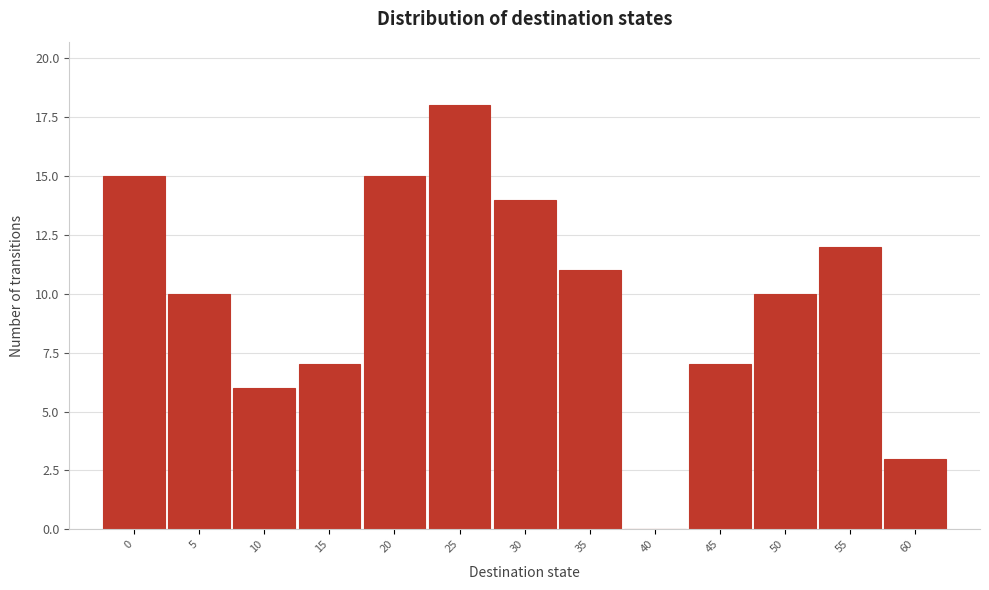

Reading right to left, list all the values displayed in this chart.

60=3	55=12	50=10	45=7	40=0	35=11	30=14	25=18	20=15	15=7	10=6	5=10	0=15